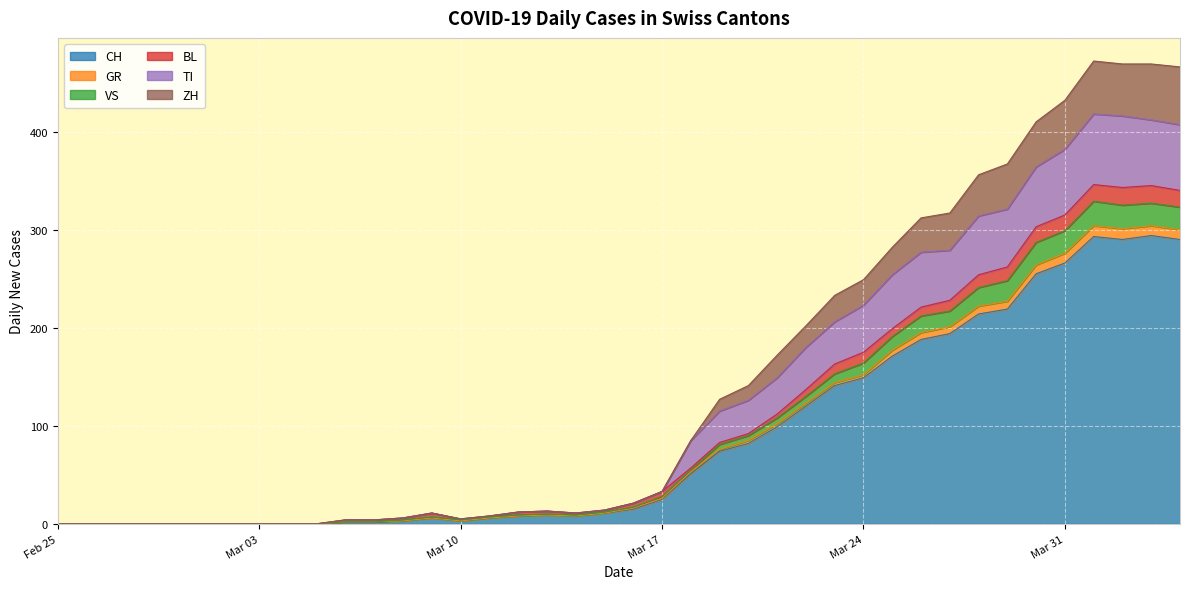

True or false: GR and VS cross at least once.

False